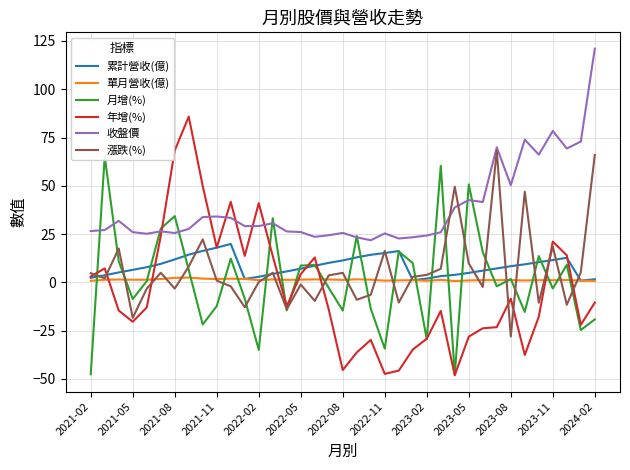

In 累計營收(億), how many points are higher than both neighbors (excluding endpoints)?

3